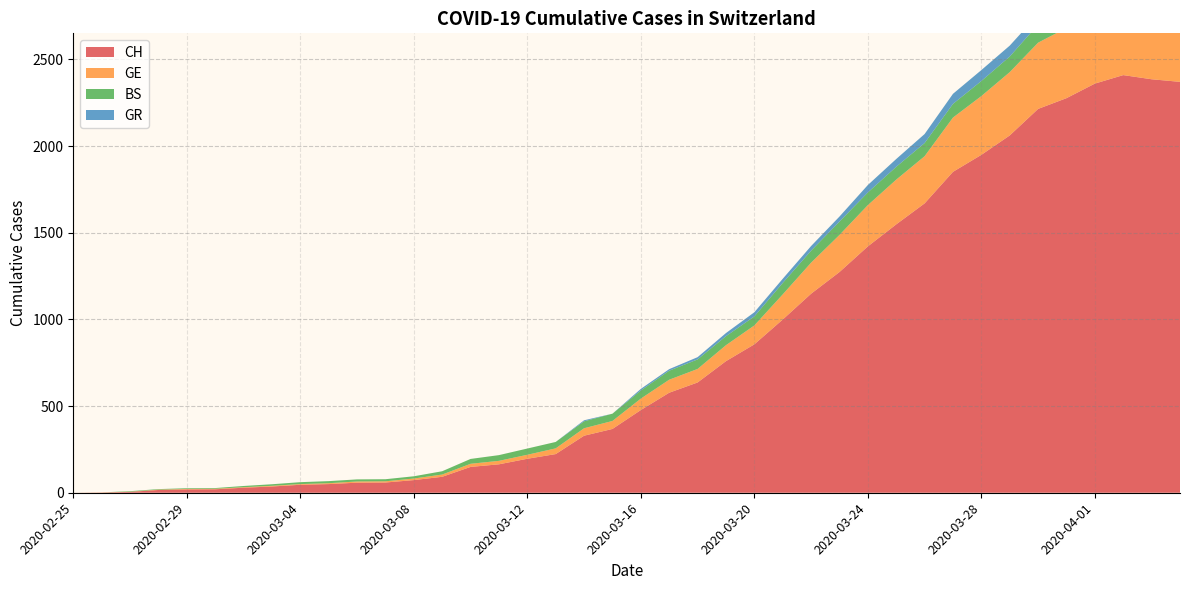

Reading left to right, what are all the values shown in this chart?

CH: 0	1	5	16	19	20	29	36	46	50	58	59	73	92	149	164	196	223	329	368	477	577	636	759	856	999	1148	1273	1421	1548	1669	1851	1949	2061	2214	2276	2360	2409	2385	2370
GE: 0	1	1	2	3	3	3	4	4	5	7	7	9	13	18	20	23	33	43	46	66	75	78	92	109	145	179	214	238	258	272	313	339	365	382	405	406	424	424	421
BS: 0	0	3	3	4	4	7	9	11	12	12	12	13	19	28	33	36	37	40	42	47	52	55	52	52	66	69	77	73	74	76	79	87	90	105	108	119	115	112	108
GR: 0	0	0	0	0	0	0	0	0	0	0	0	0	0	0	0	0	0	6	0	9	9	13	18	24	24	27	29	43	45	52	58	63	63	58	58	59	60	51	52